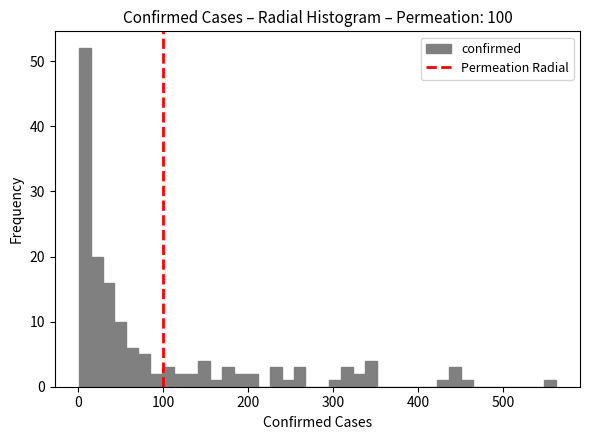

Around what value on the x-axis is the tallest bar? Give the approximate position of its centre, as read against the axis.

10